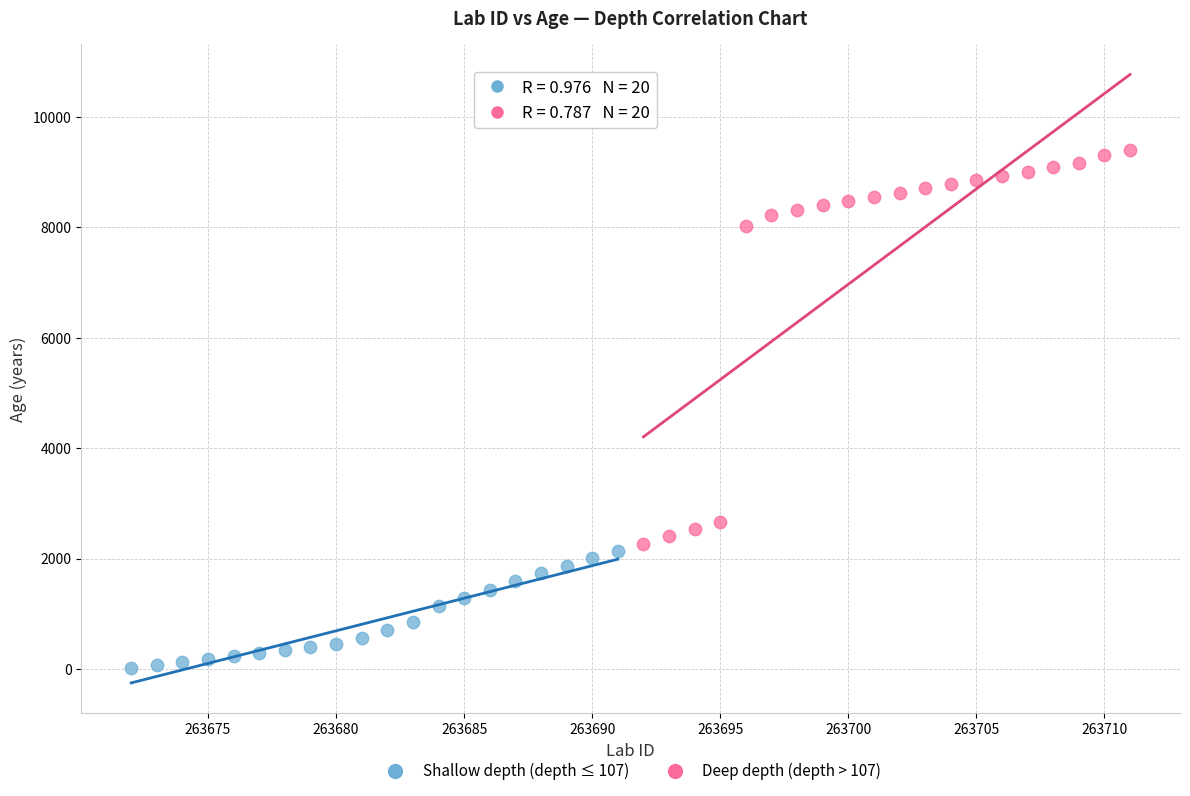

What are all the series names shown in the legend?

Shallow depth (depth ≤ 107), Deep depth (depth > 107)